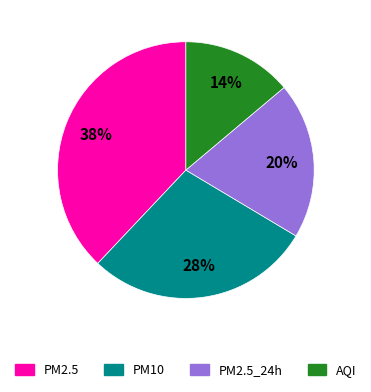

Combined, do AQI and PM10 account for over 50%?

No